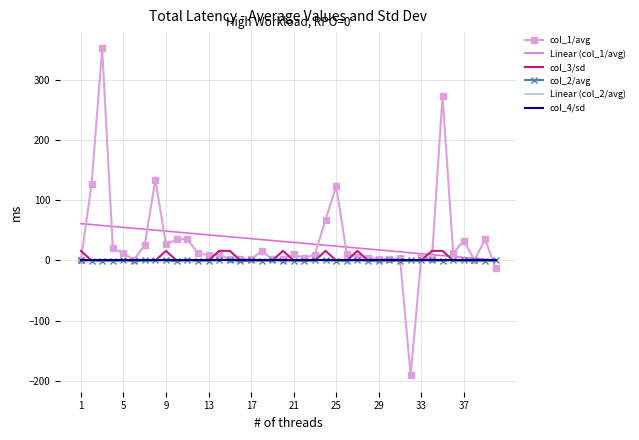

True or false: col_1/avg has more than 0 points higher than both neighbors.

True